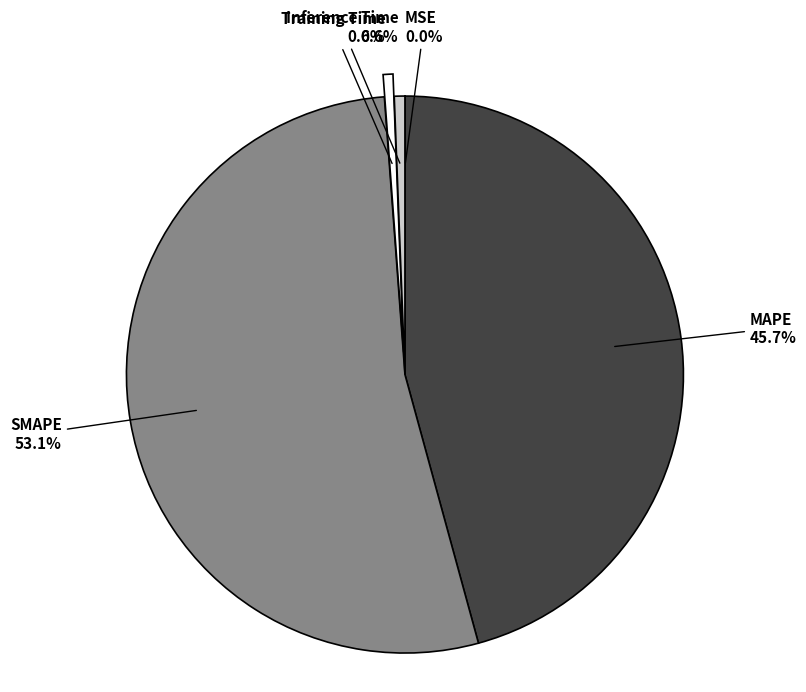

To the nearest percent, what percentage of the pie is SMAPE?

53%